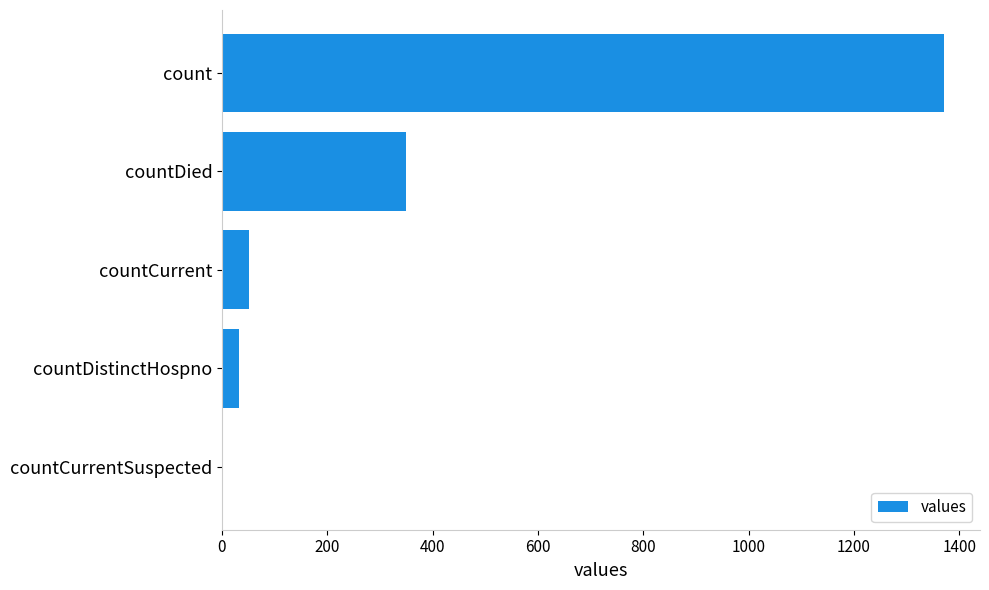

Reading top to bottom, what are all the values shown in this chart?

count=1371	countDied=349	countCurrent=52	countDistinctHospno=33	countCurrentSuspected=0